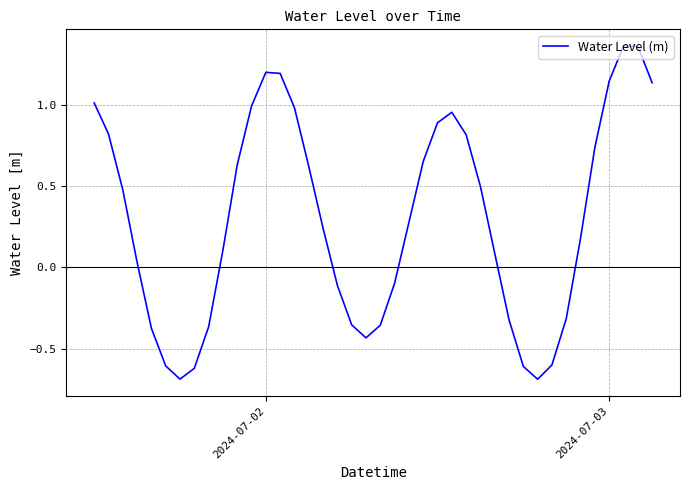

Count the number of categories in the chart.

40